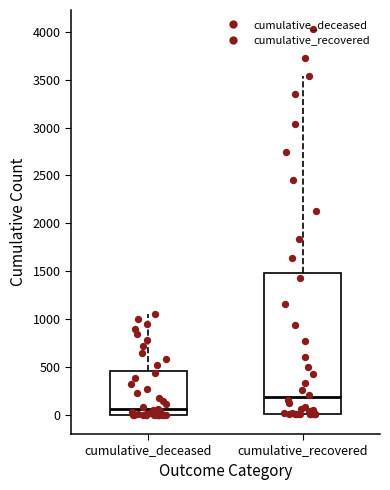

Which box has the lowest median line?

cumulative_deceased